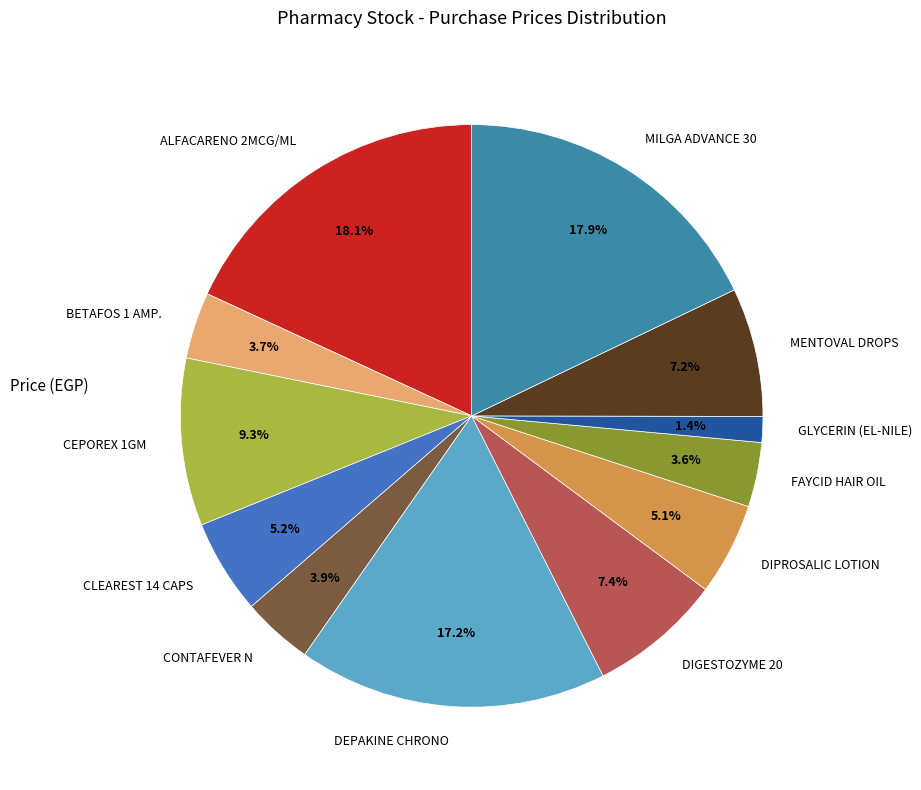

How many slices are in this pie chart?

12